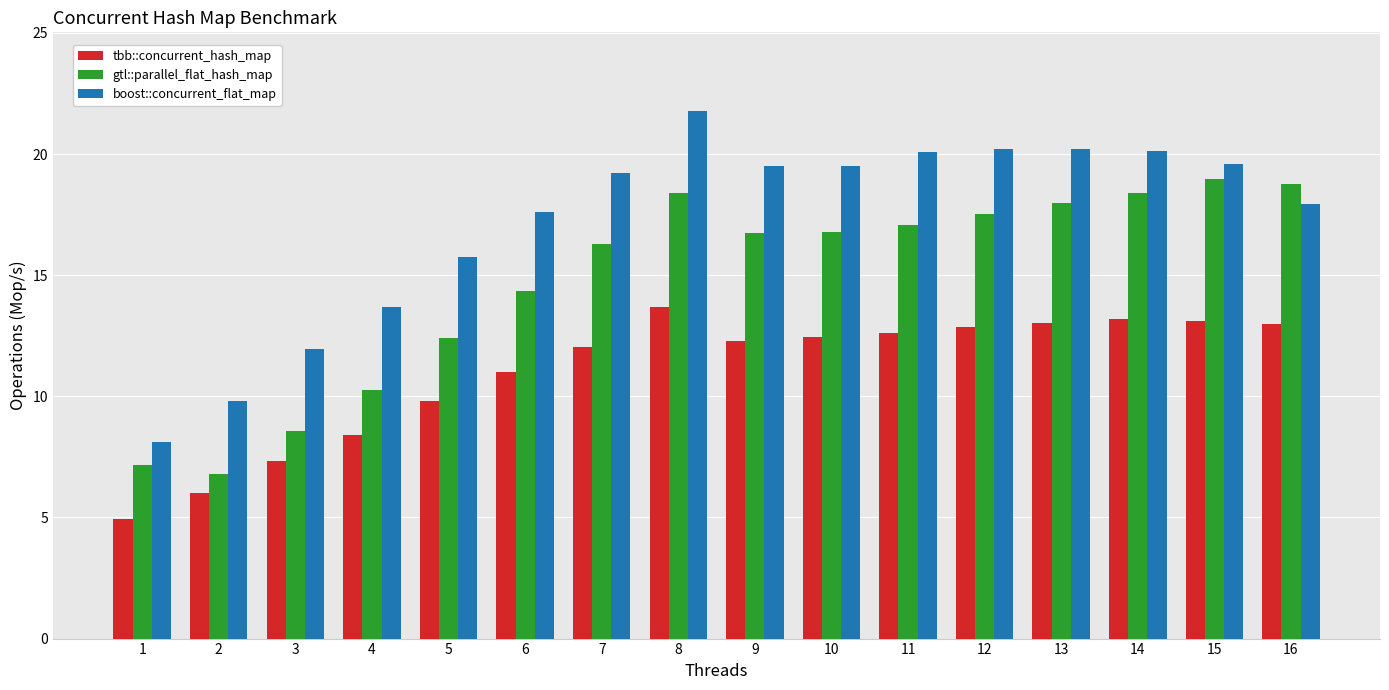

What is the difference between the tbb::concurrent_hash_map values at 16 and 5?

3.2